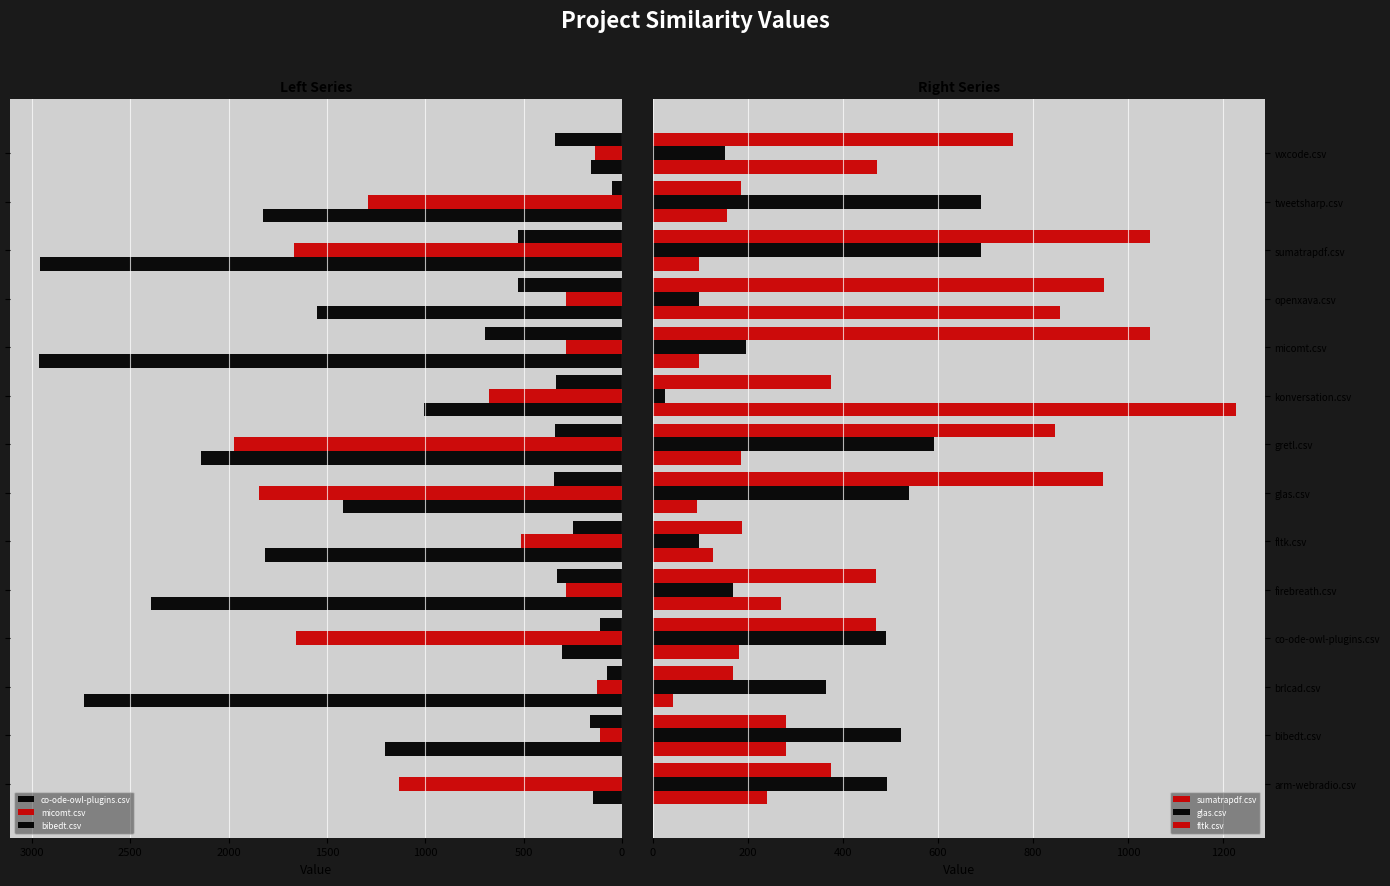

What is the value of the micomt.csv bar at the 7th from the left?

1847.0